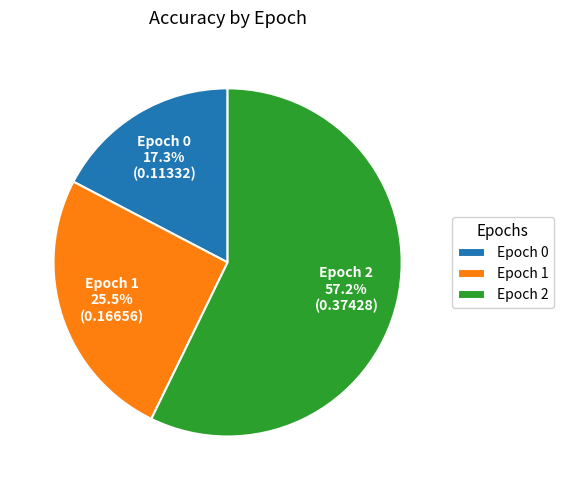

What is the total percentage of Epoch 2 and Epoch 0?

74.5%